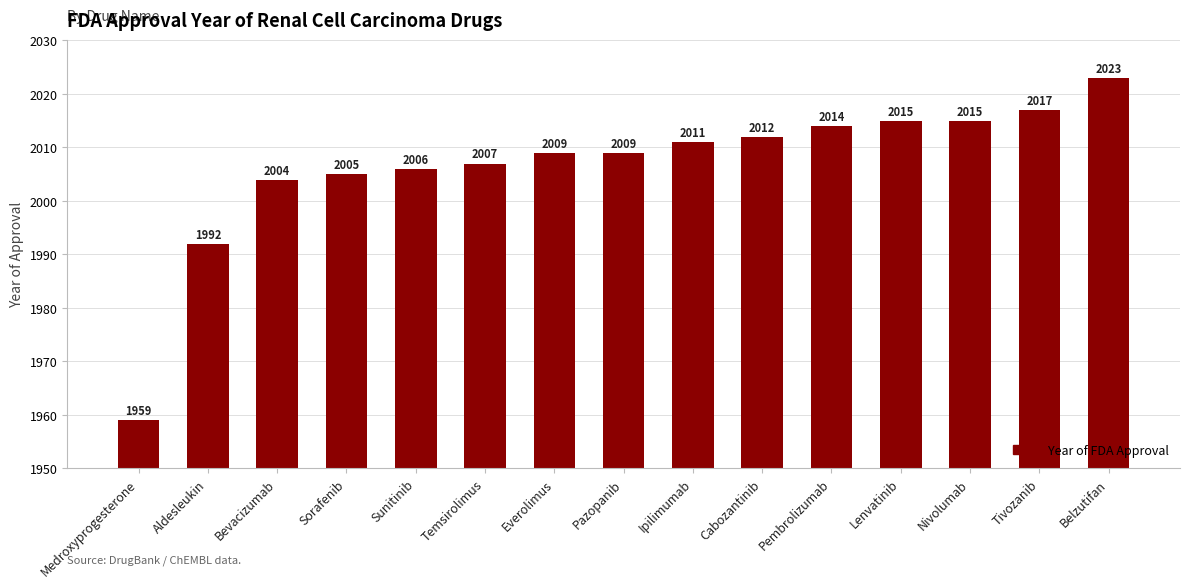

What is the sum of all values?

30098